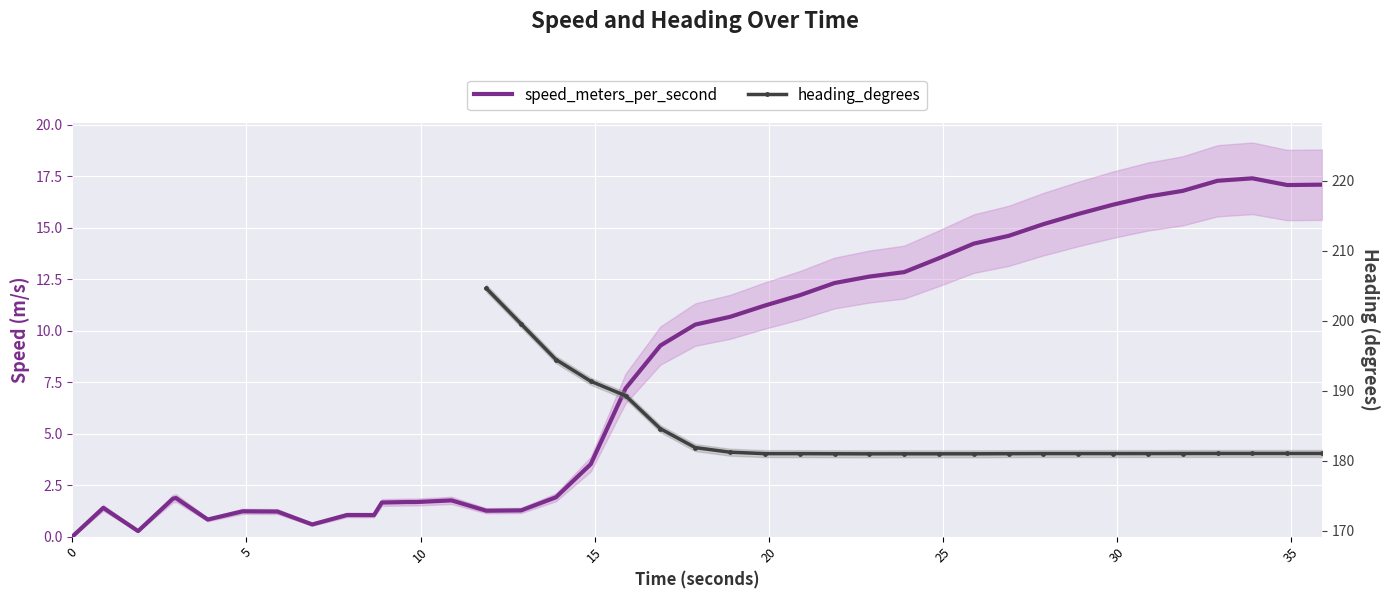

True or false: the data shows 0.5 at 12.

False